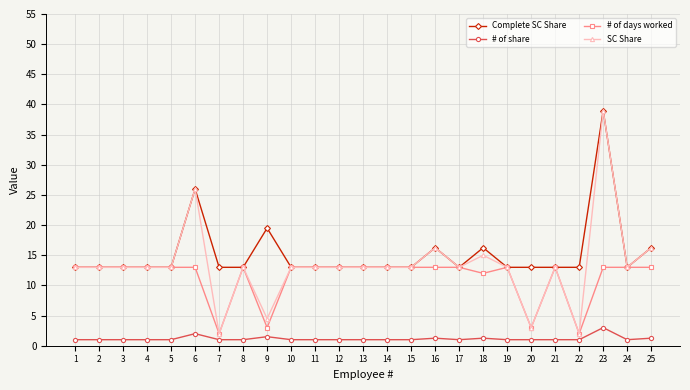

Is this an area chart (filled region under the line)?

No